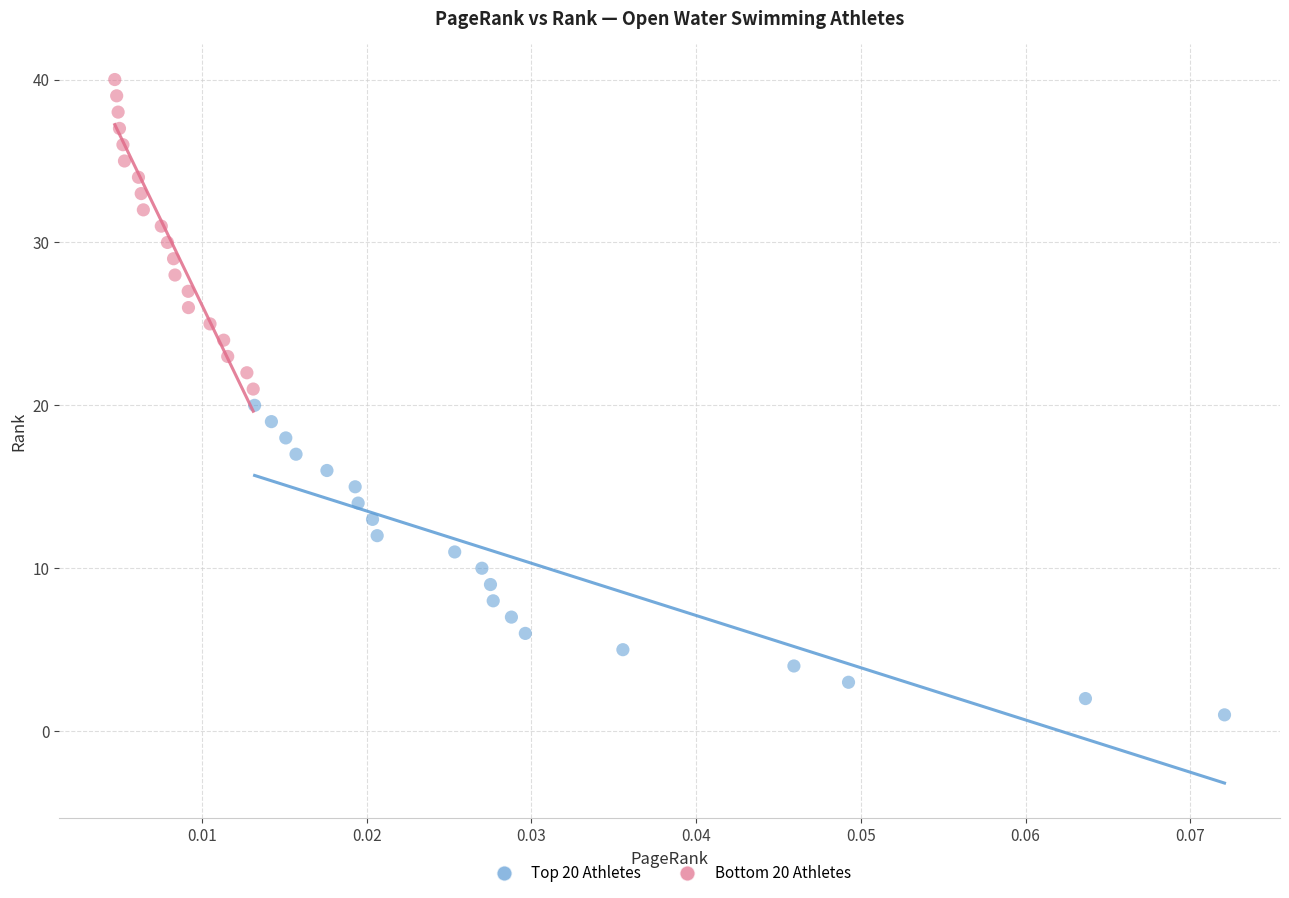

What are all the series names shown in the legend?

Top 20 Athletes, Bottom 20 Athletes